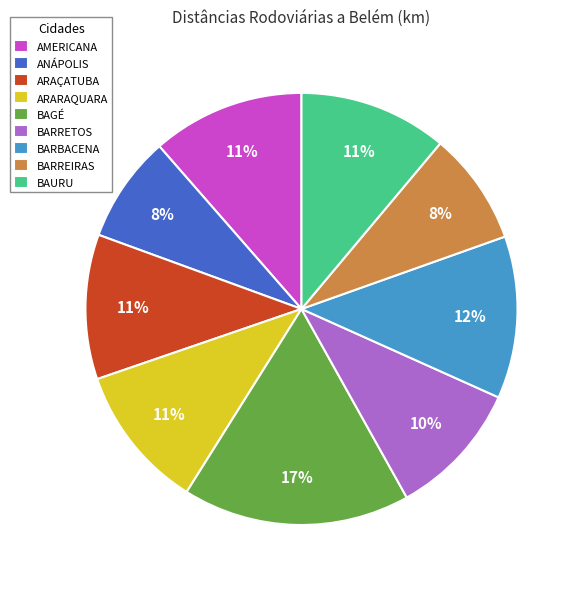

Do BARRETOS and BARBACENA together represent more than half of the pie?

No